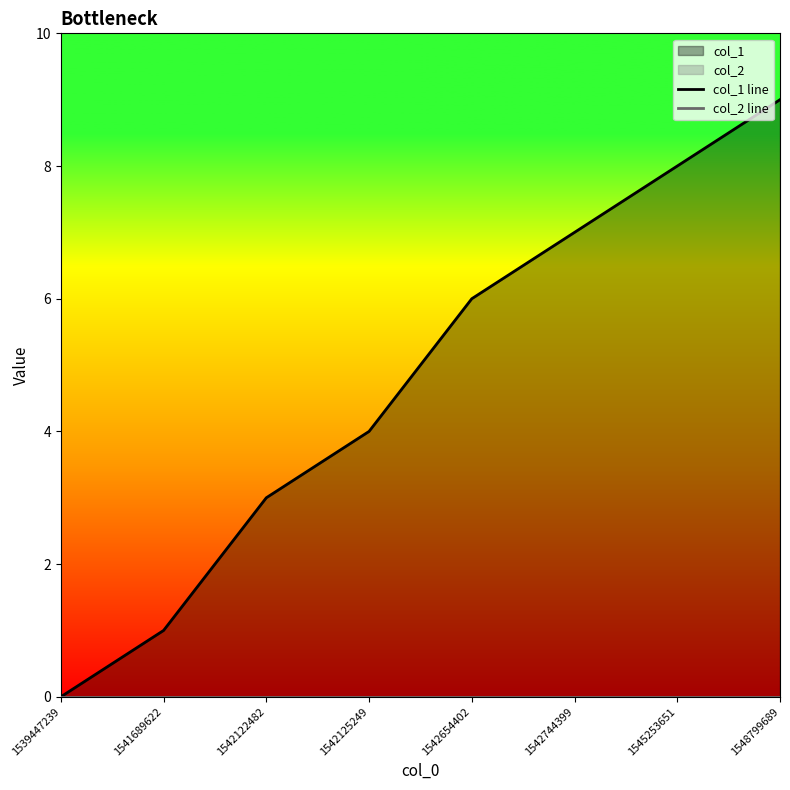

How many values in the col_1 line series are below 6?

4